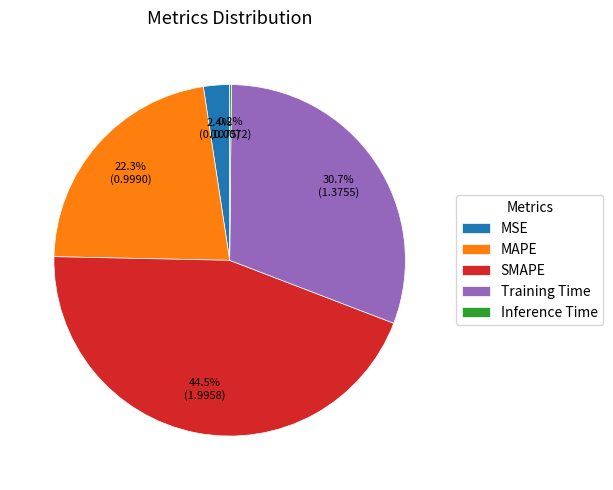

Combined, what portion of the pie is MAPE and Training Time?

52.9%